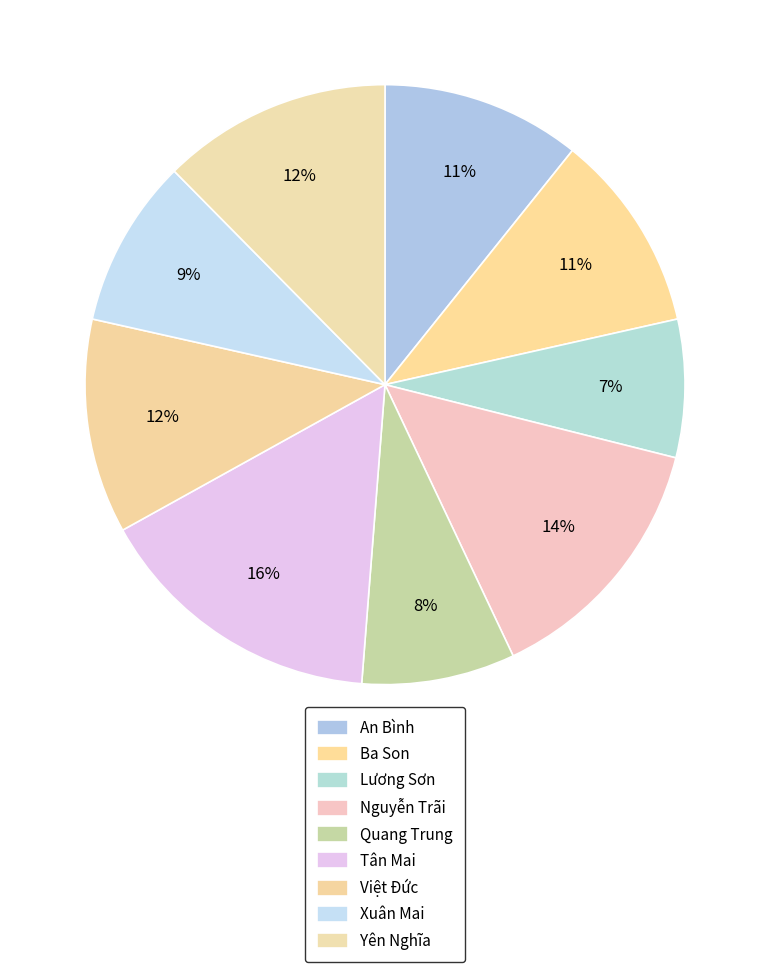

Is the sum of An Bình and Việt Đức greater than half?

No